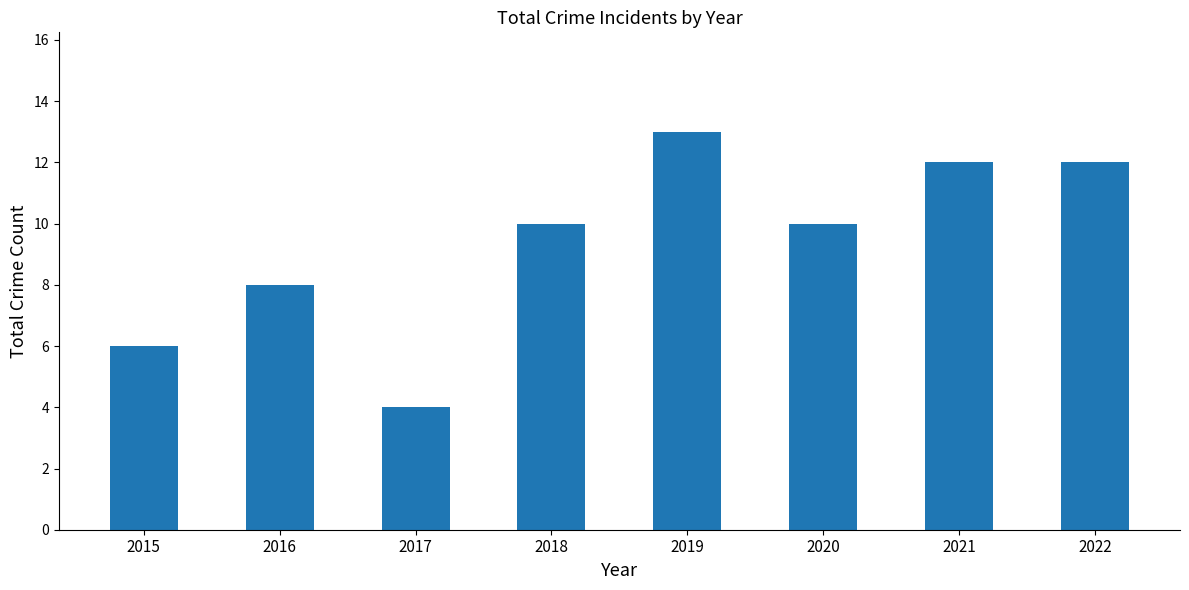

Reading left to right, extract all data points from this chart.

2015=6	2016=8	2017=4	2018=10	2019=13	2020=10	2021=12	2022=12